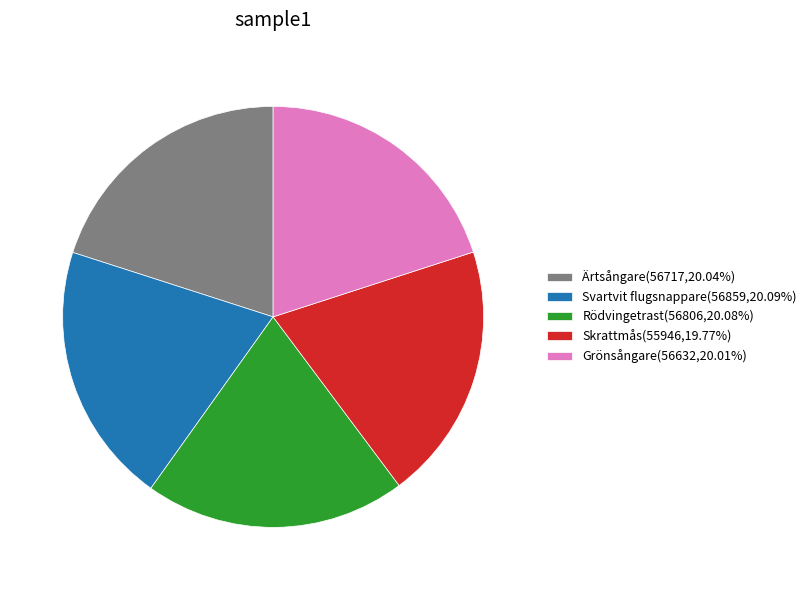

How many segments does this pie chart have?

5